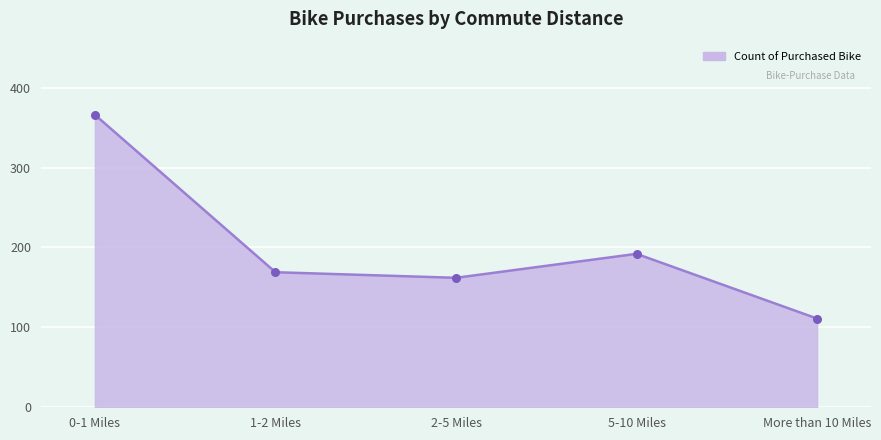

What is the change in value from 0-1 Miles to 2-5 Miles?

-204